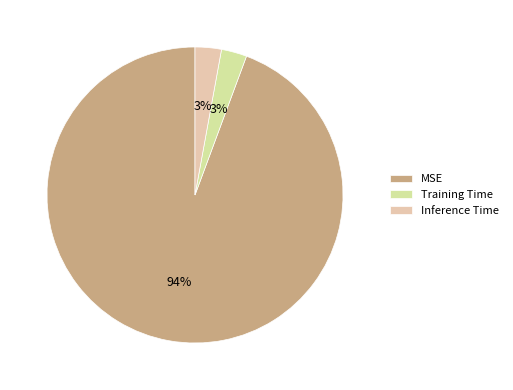

Which category has the biggest portion of the pie?

MSE